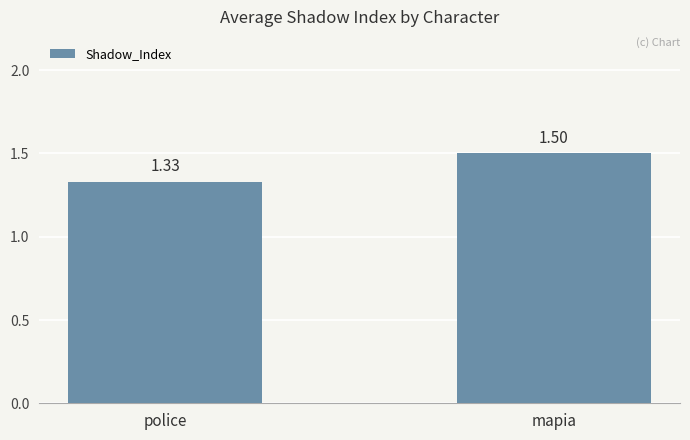

What is the sum of all values?

2.8